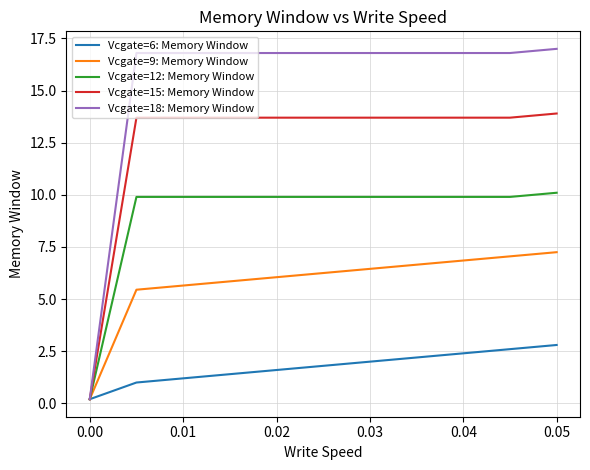

List the series in order of their peak value, lowest first.

Vcgate=6: Memory Window, Vcgate=9: Memory Window, Vcgate=12: Memory Window, Vcgate=15: Memory Window, Vcgate=18: Memory Window